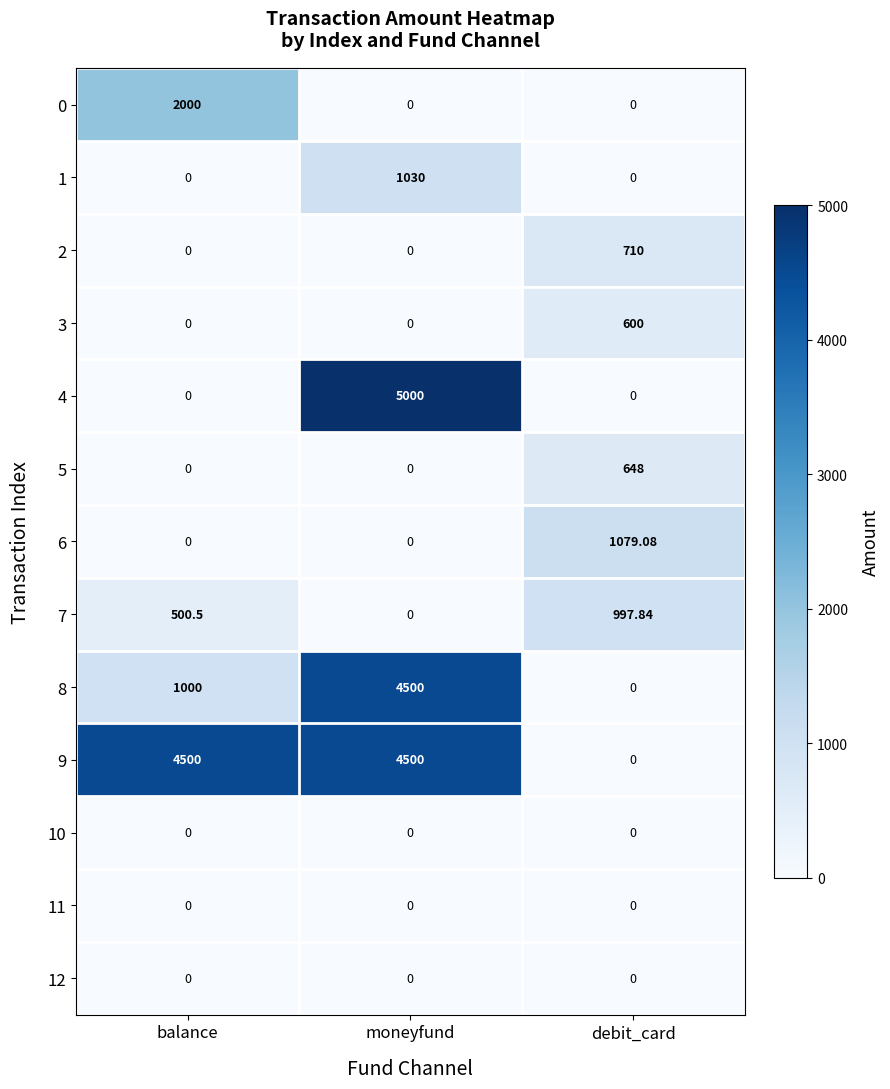

What is the total value across all series at balance?

8000.5